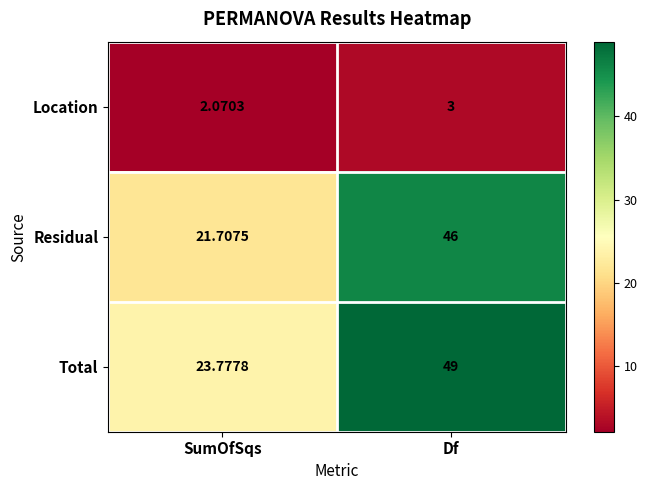

Rank the series by their maximum value, from highest to lowest.

Total, Residual, Location